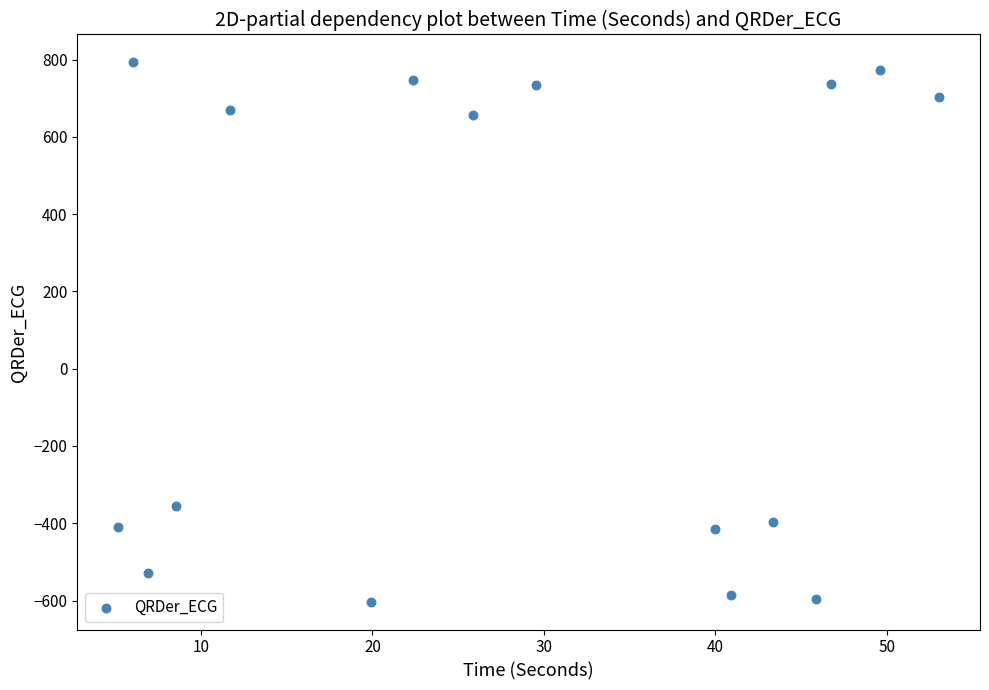

What Y value in the scatter plot is closest to 94?

-355.5